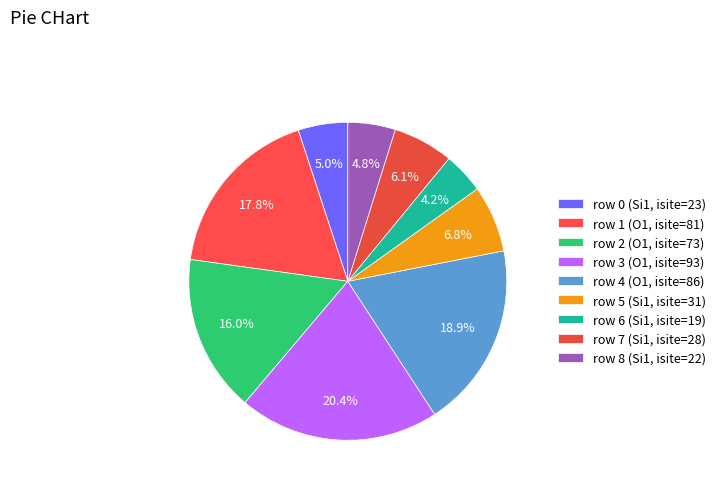

True or false: row 7 (Si1, isite=28) accounts for 21% of the total.

False